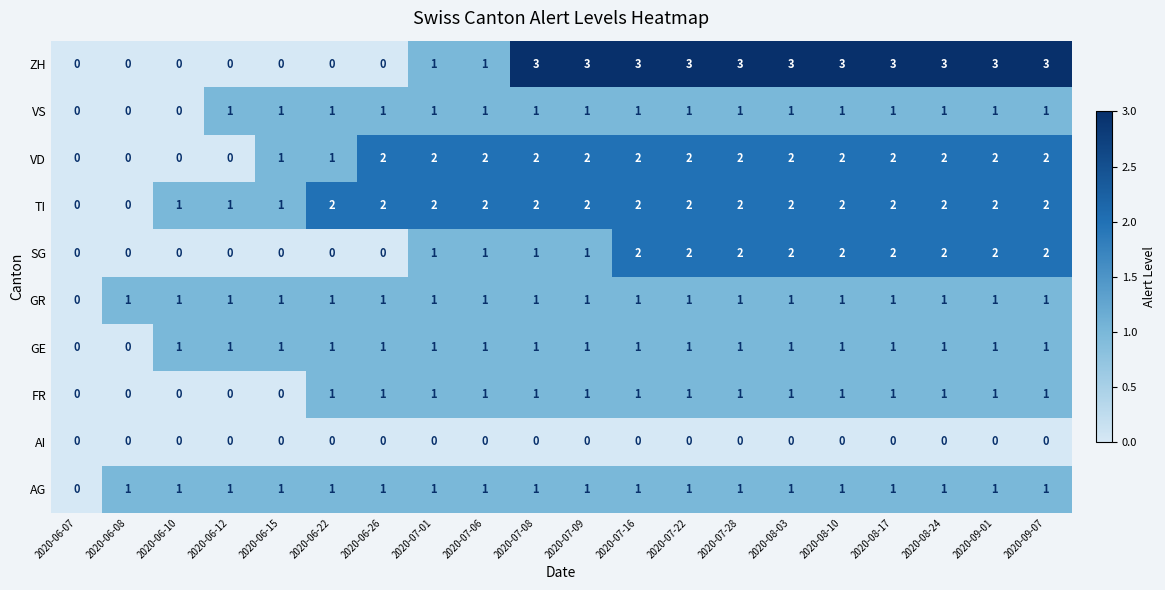

Which series has the largest total across all categories?

ZH